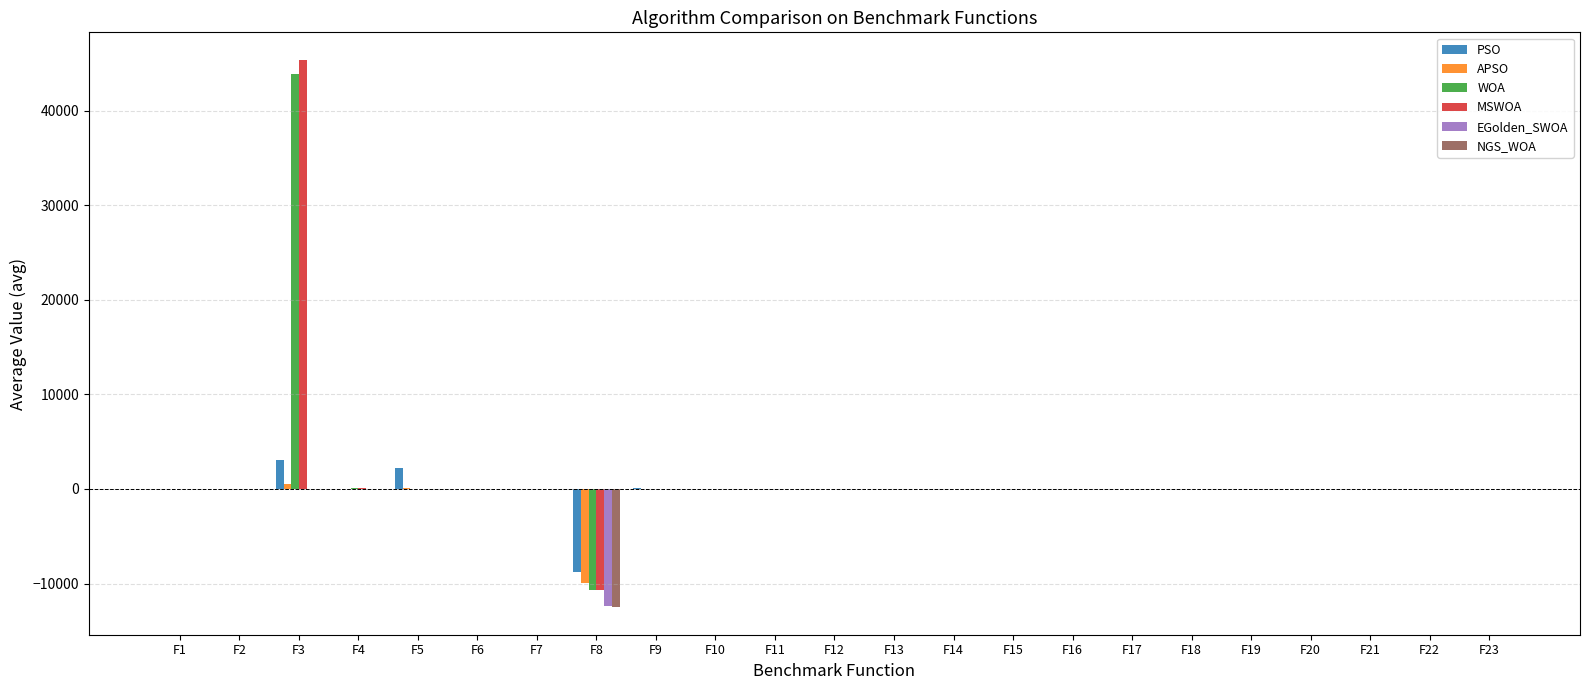

At which category does the chart reach its peak across all series?

F3